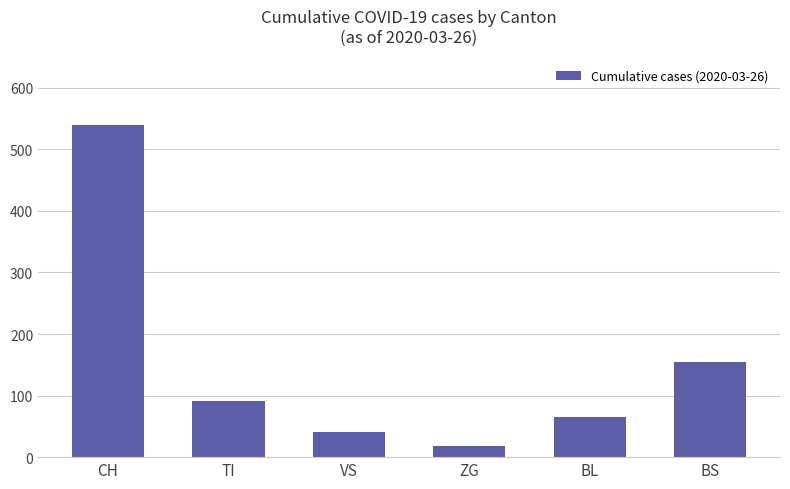

At which category does the chart reach its minimum across all series?

ZG